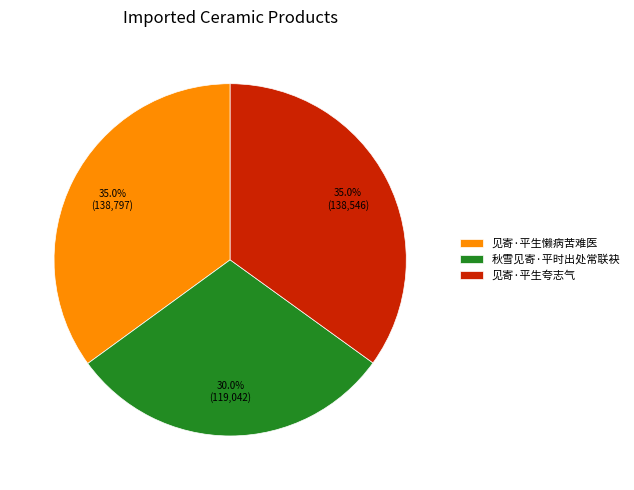

Is there a majority slice in this chart?

No